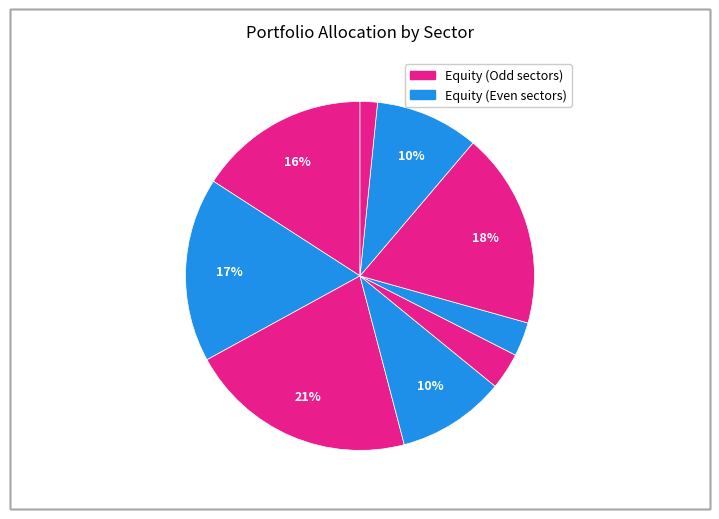

How many slices are in this pie chart?

9